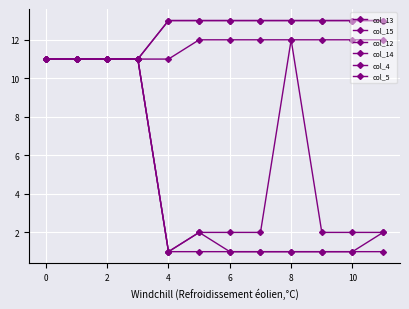

Is this an area chart (filled region under the line)?

No